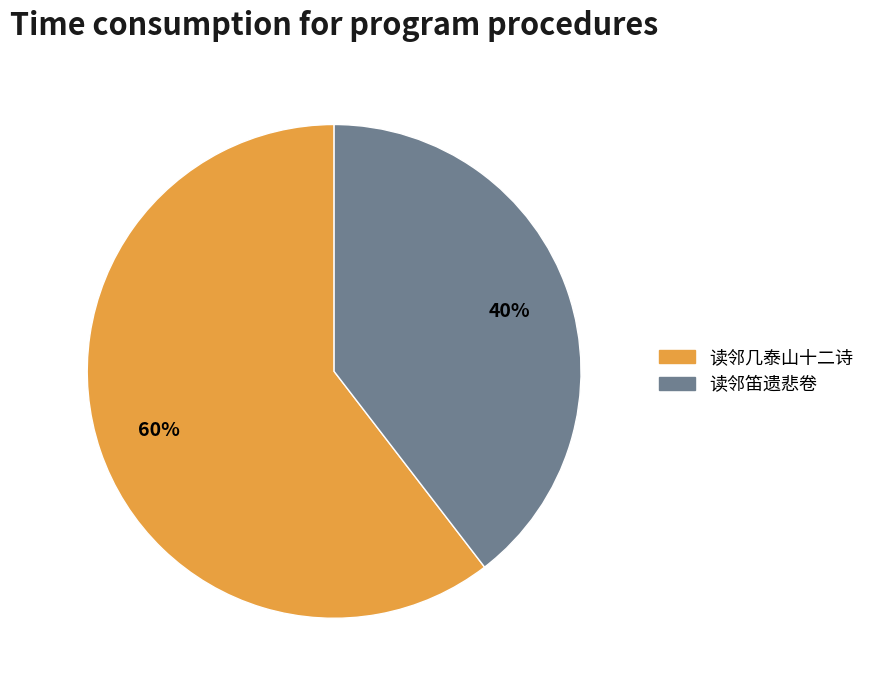

Which category has the biggest portion of the pie?

读邻几泰山十二诗